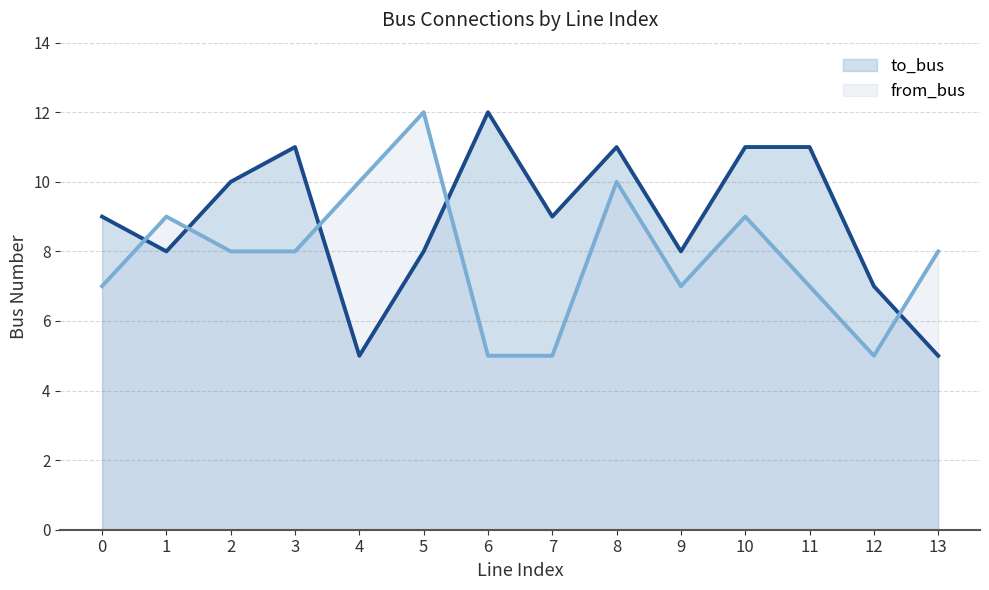

Rank the categories by from_bus value from highest to lowest.

5, 4, 8, 1, 10, 2, 3, 13, 0, 9, 11, 6, 7, 12